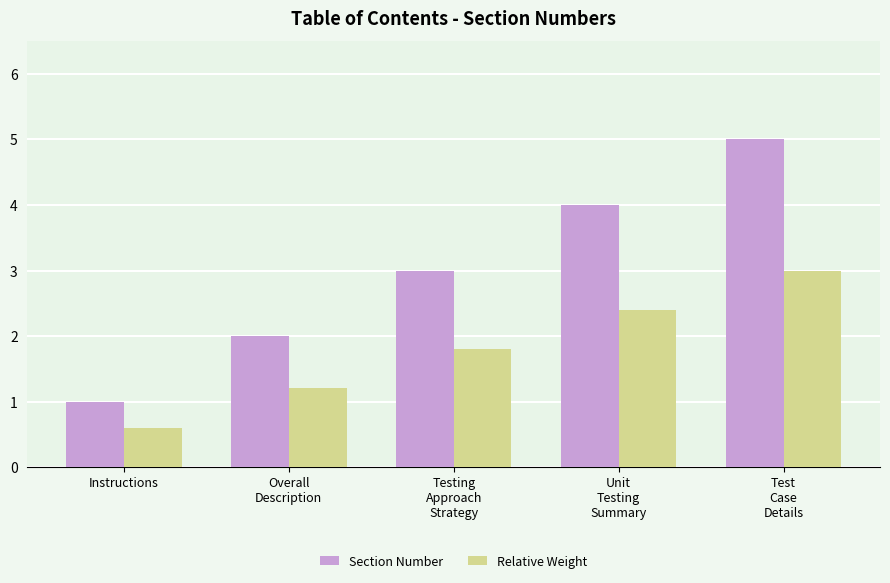

Does the chart contain any negative values?

No